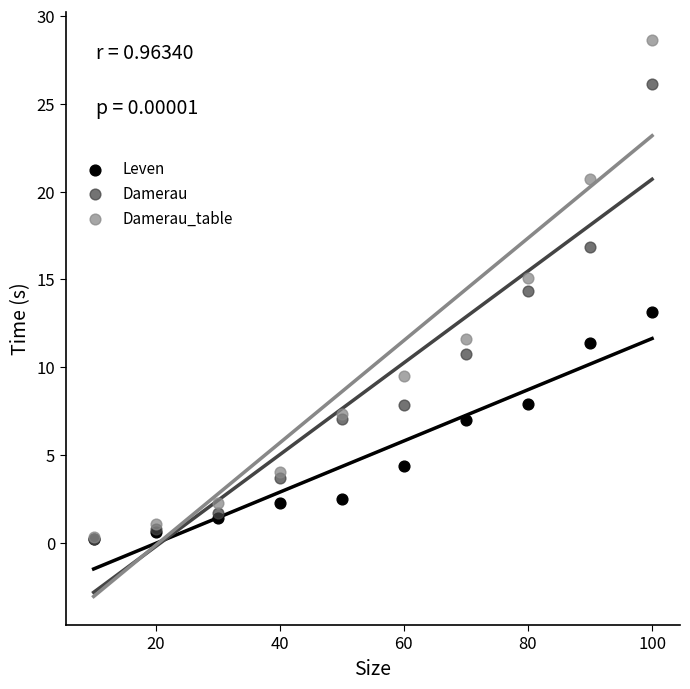

Which series reaches the maximum Y coordinate?

Damerau_table